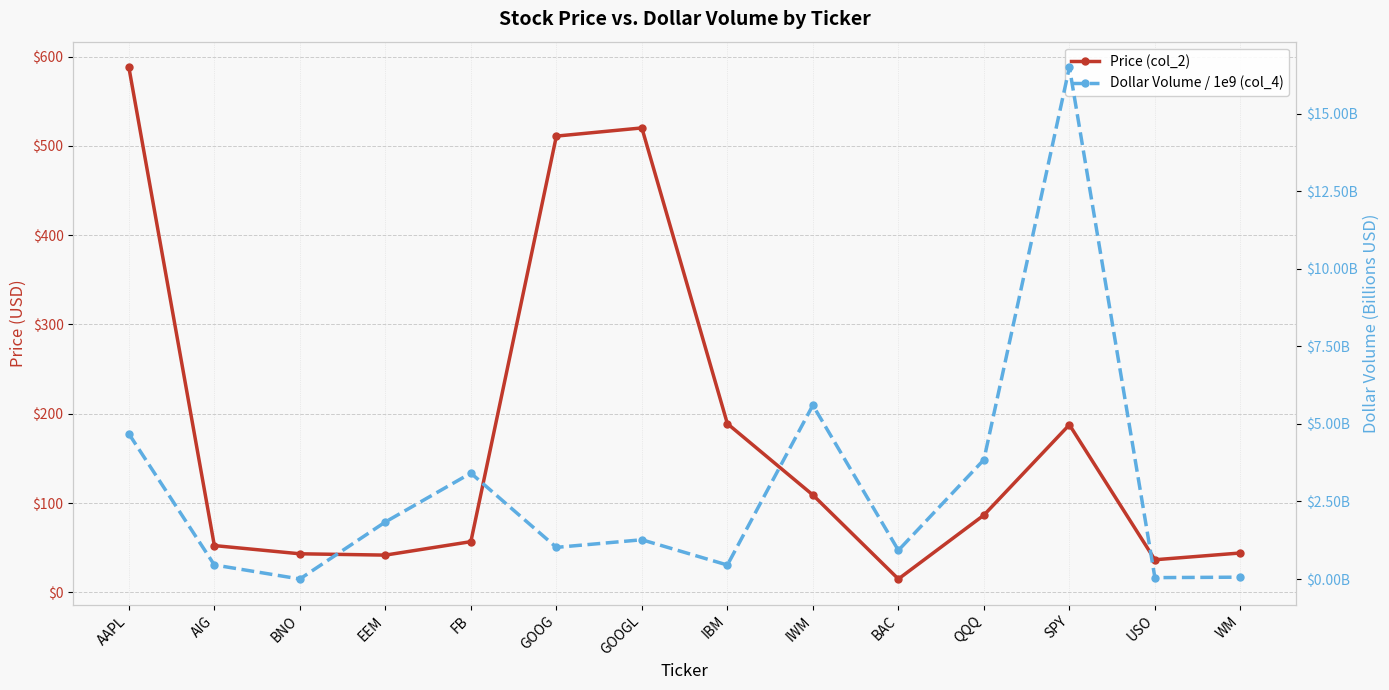

Which series has the largest range (max minus min)?

Price (col_2)